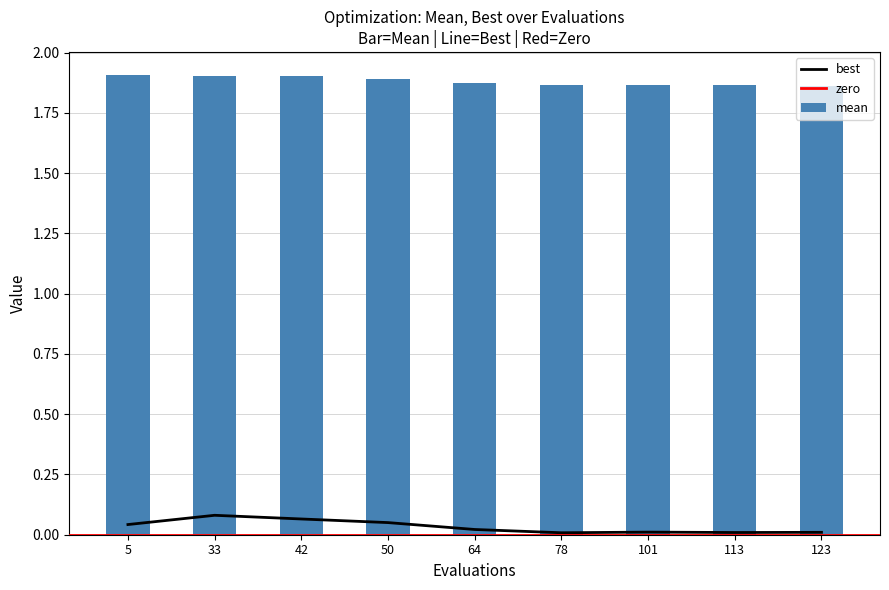

What is the maximum value for best?

0.1